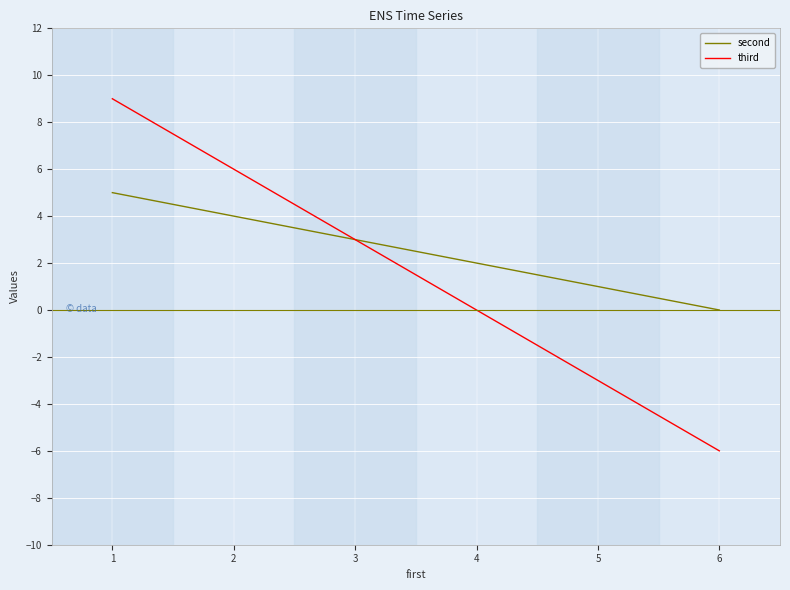

At which label does third reach its minimum?

6